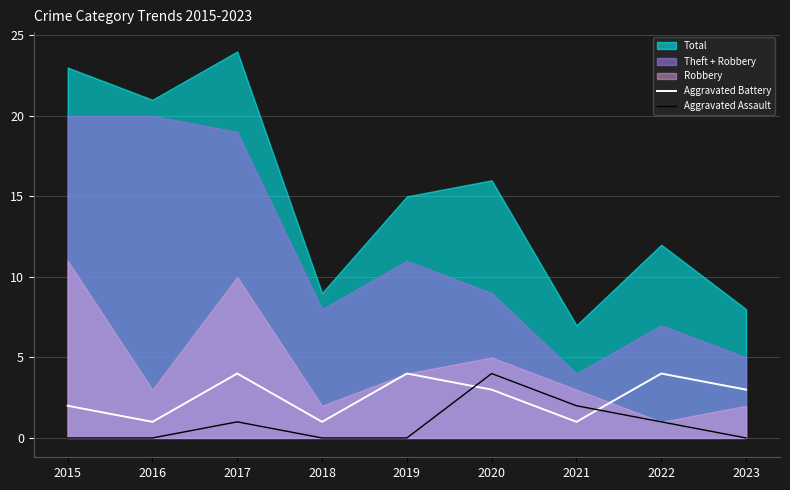

What is the difference between the maximum and minimum values in the Aggravated Assault series?

4